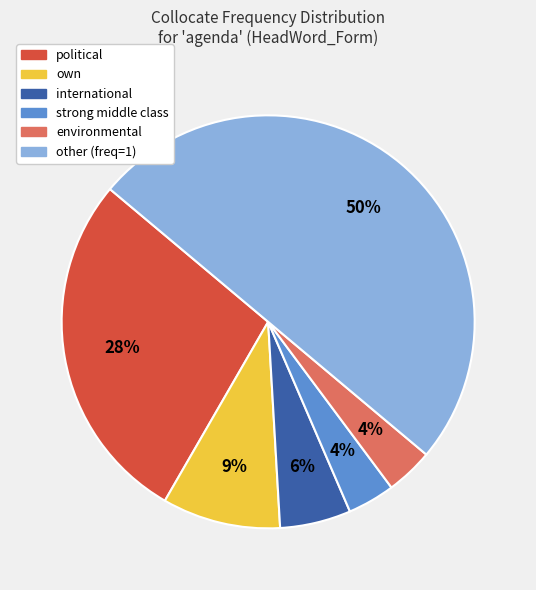

To the nearest percent, what percentage of the pie is strong middle class?

4%